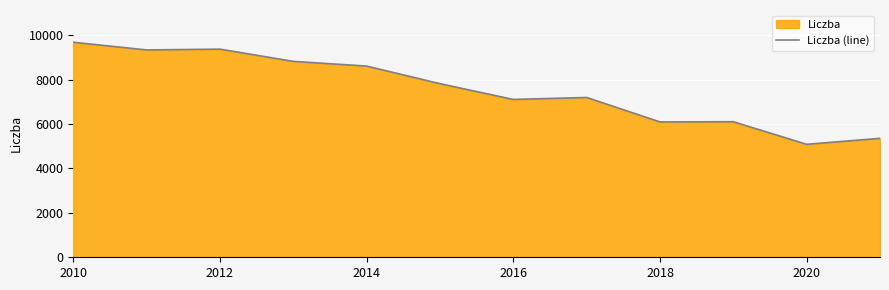

Which category has the lowest value across all series?

2020